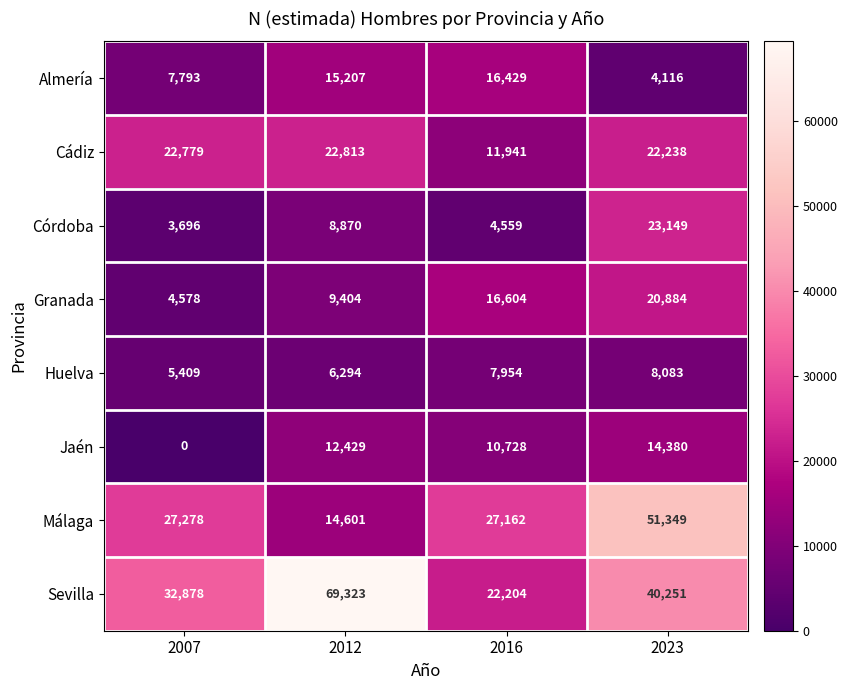

What is the approximate value of Almería at 2012?

15207